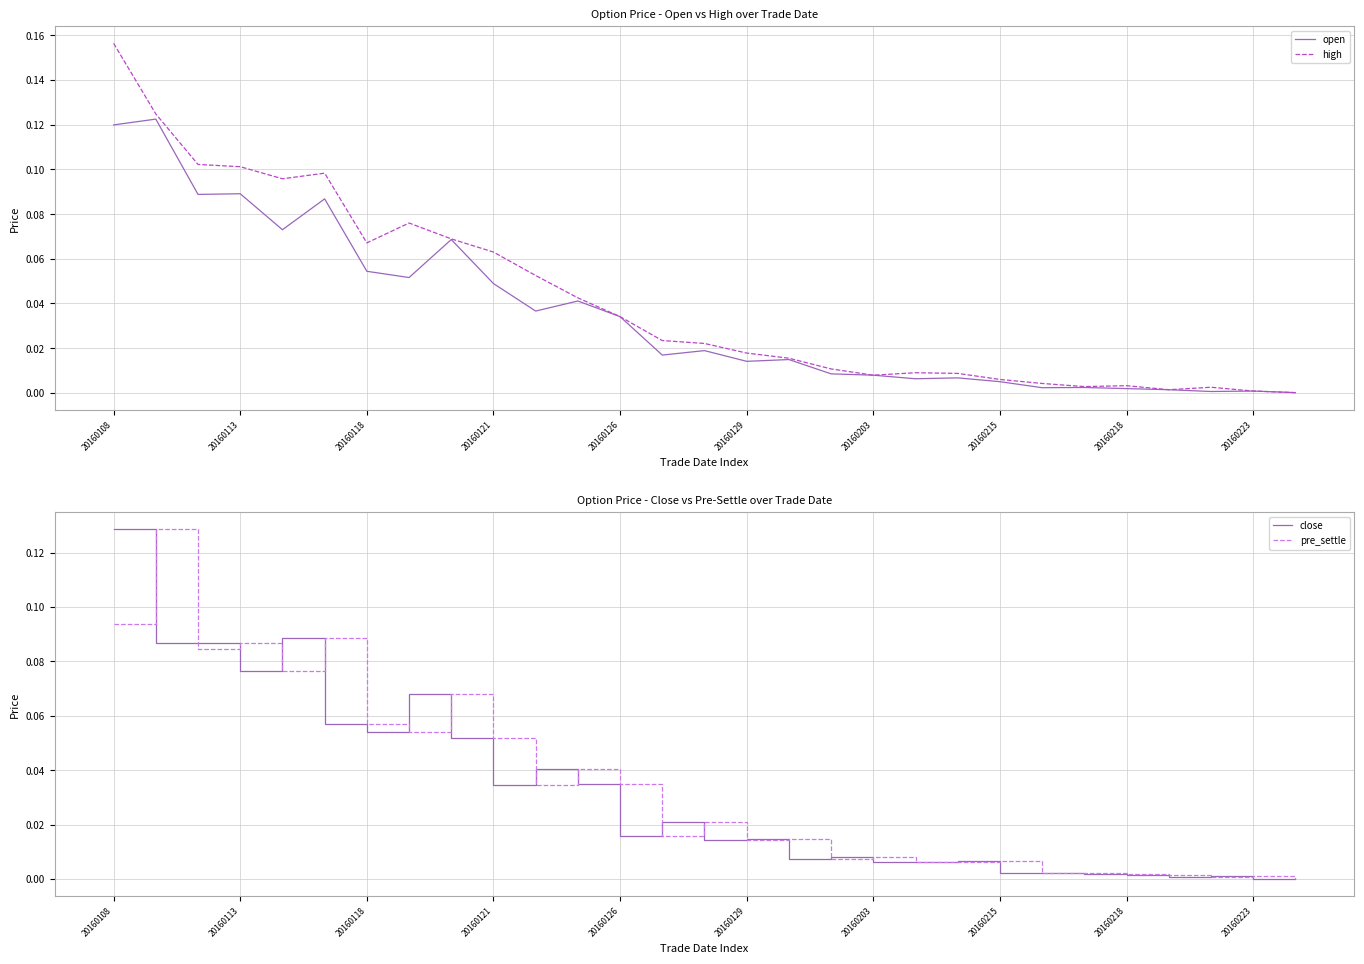

Which series has the widest spread of values?

high